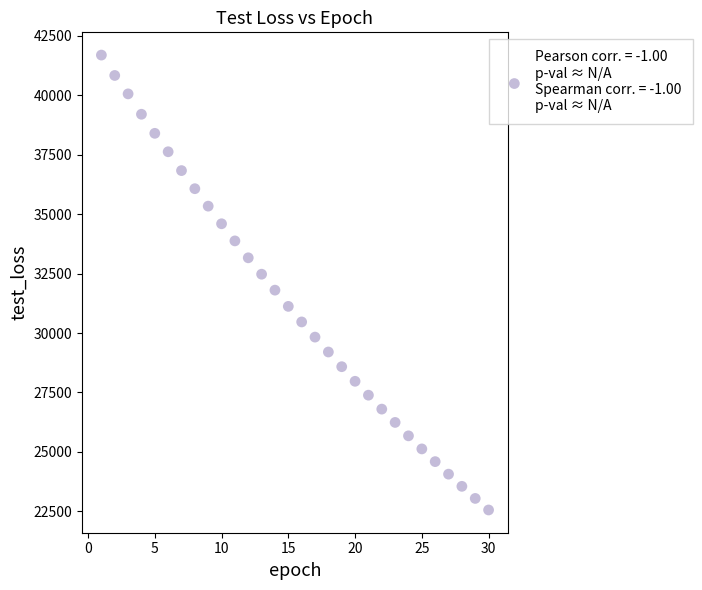

What is the range of X values (max minus min)?

29.0